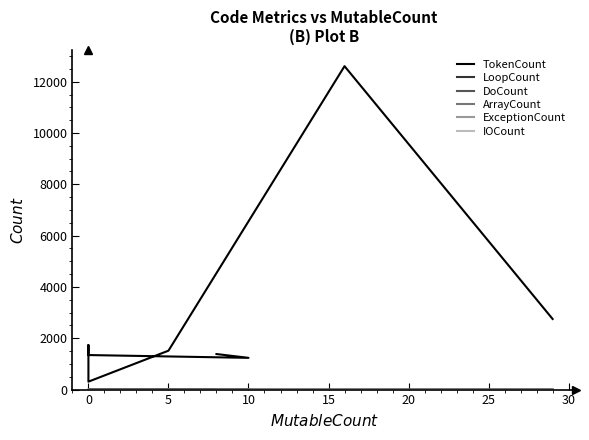

What is the spread (max minus min) of values at 5?

1516